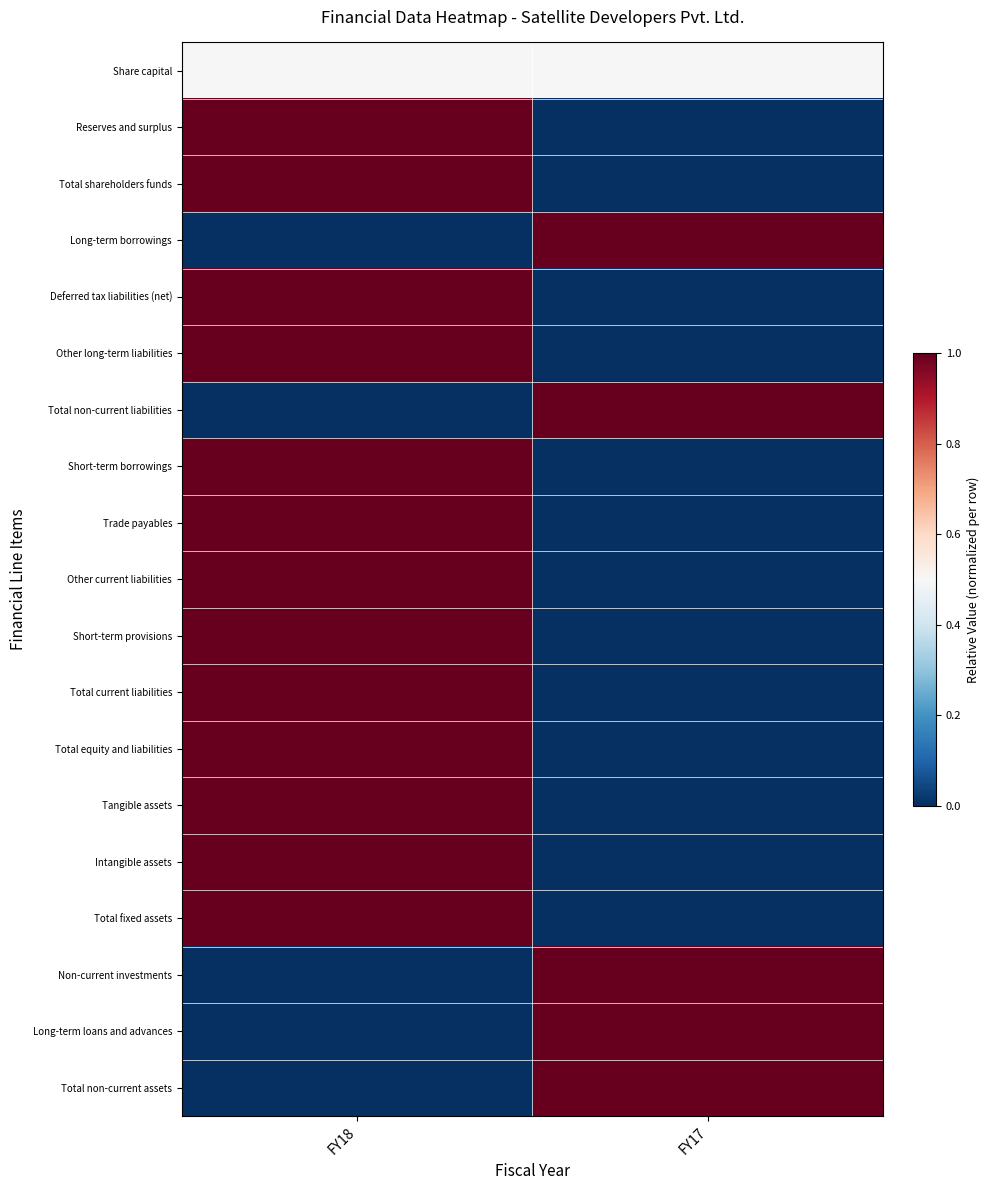

At which category is the sum across all series the highest?

FY18